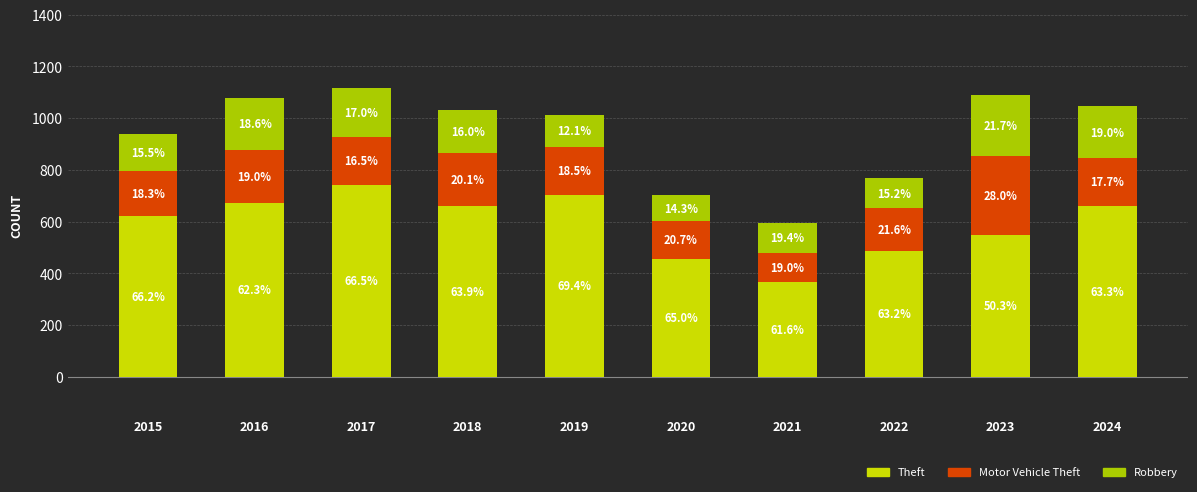

Are the bars horizontal?

No